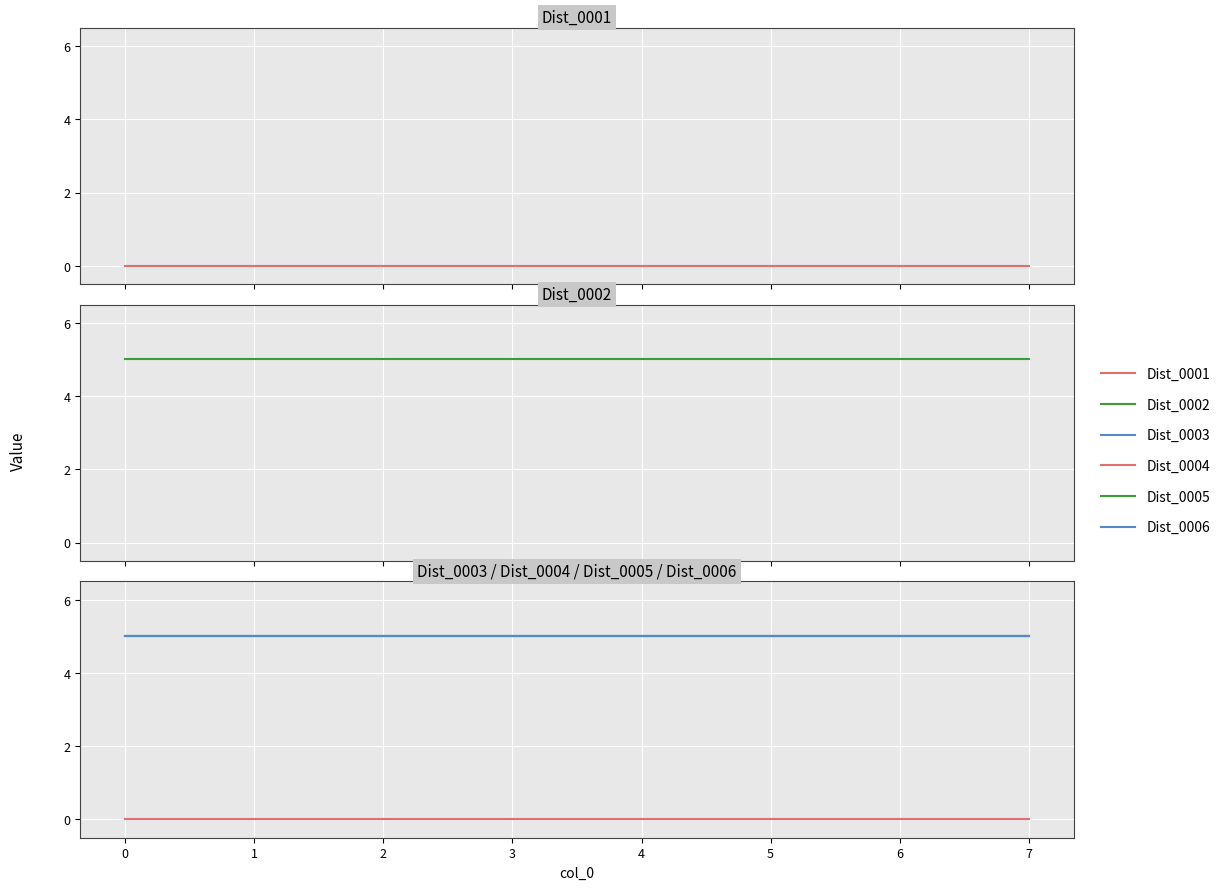

What are all the series names shown in the legend?

Dist_0001, Dist_0002, Dist_0003, Dist_0004, Dist_0005, Dist_0006